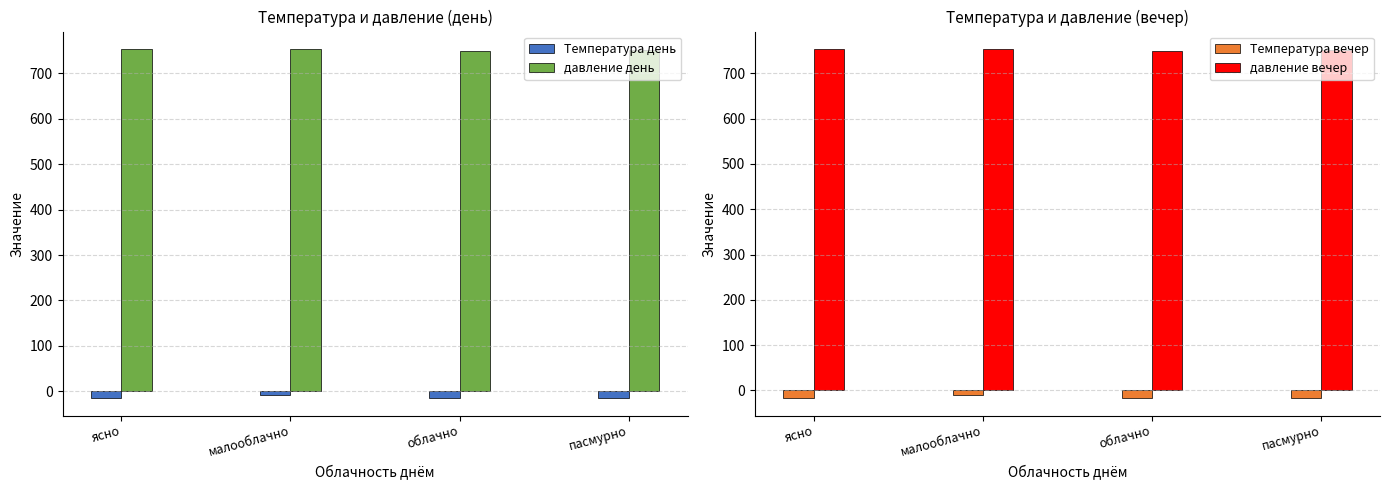

At малооблачно, list the series in order from largest to smallest.

давление вечер, давление день, Температура день, Температура вечер